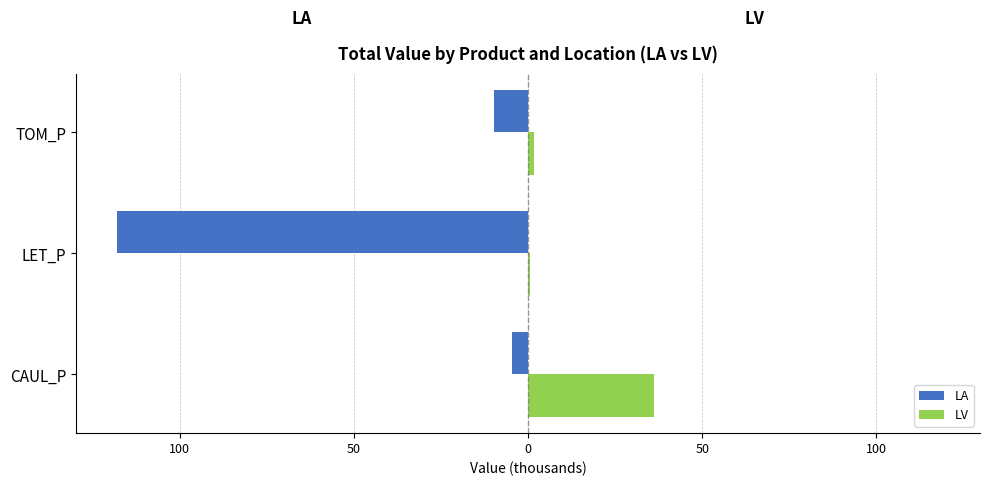

What are all the series names shown in the legend?

LA, LV